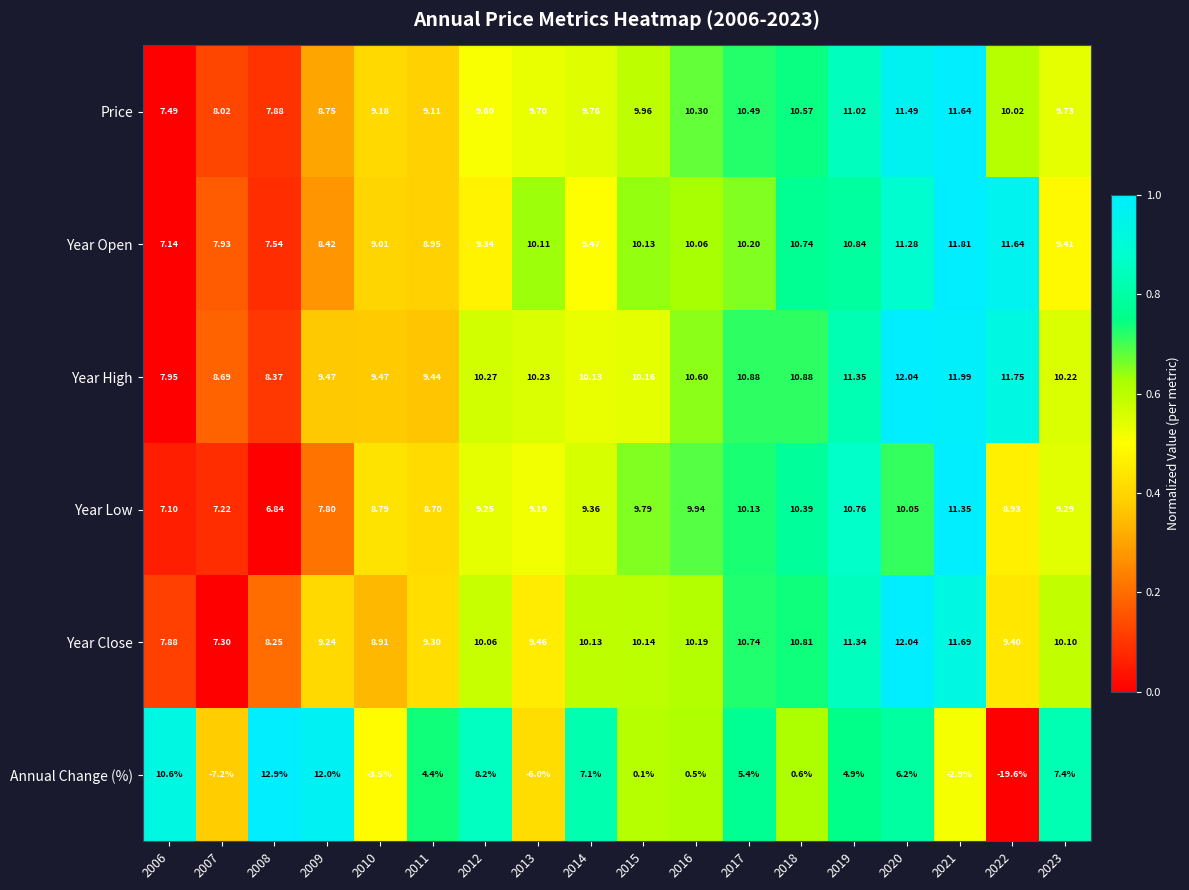

Which series has the largest range (max minus min)?

Annual Change (%)